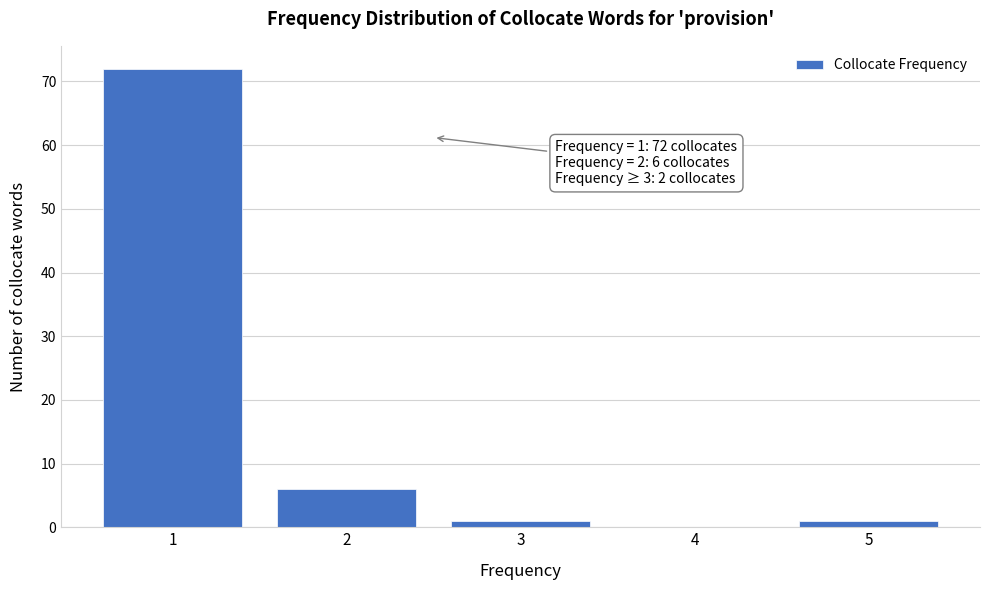

Reading left to right, extract all data points from this chart.

1=72	2=6	3=1	4=0	5=1